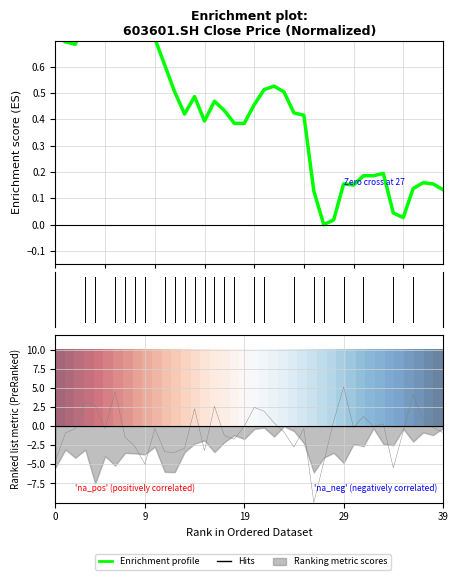

How many lines are shown in the chart?

2